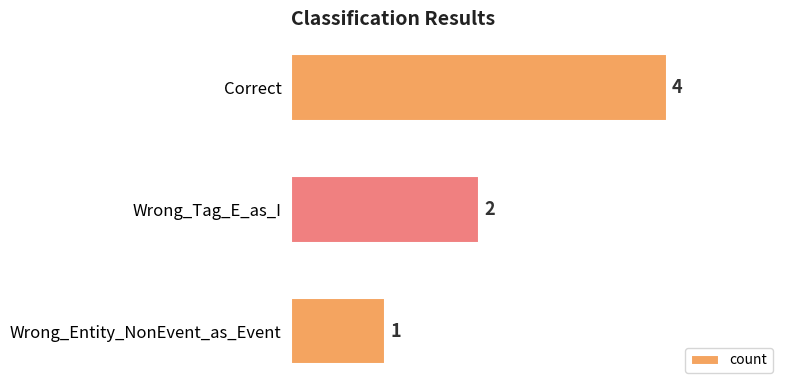

Count the number of categories in the chart.

3